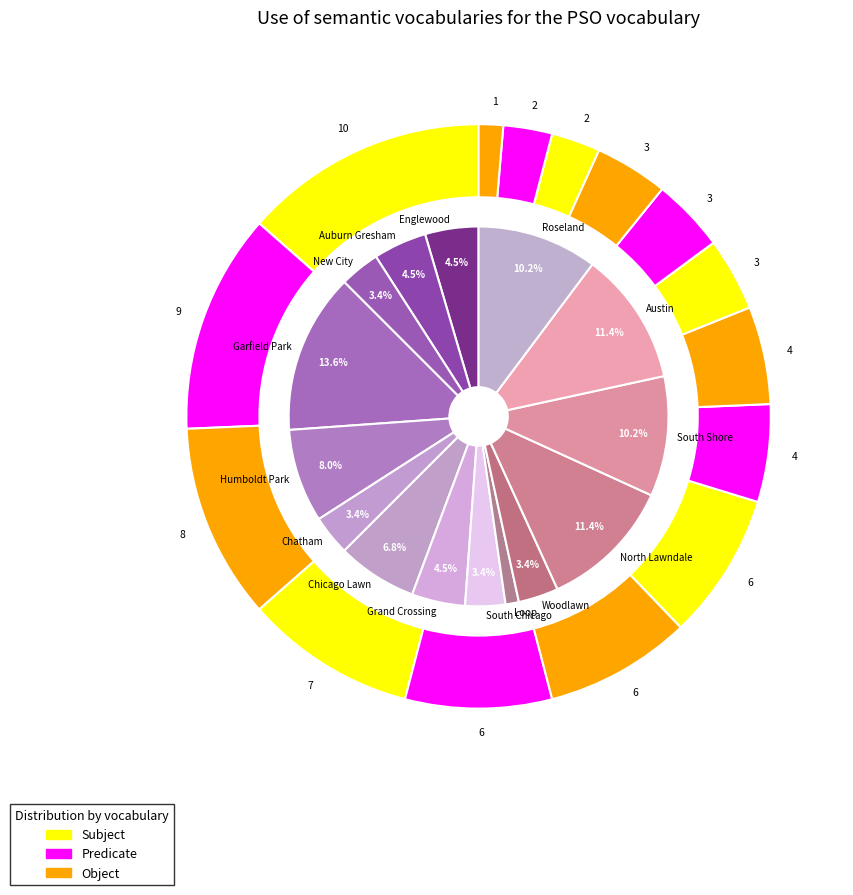

To the nearest percent, what is the combined percentage of 10 and 3?

17%